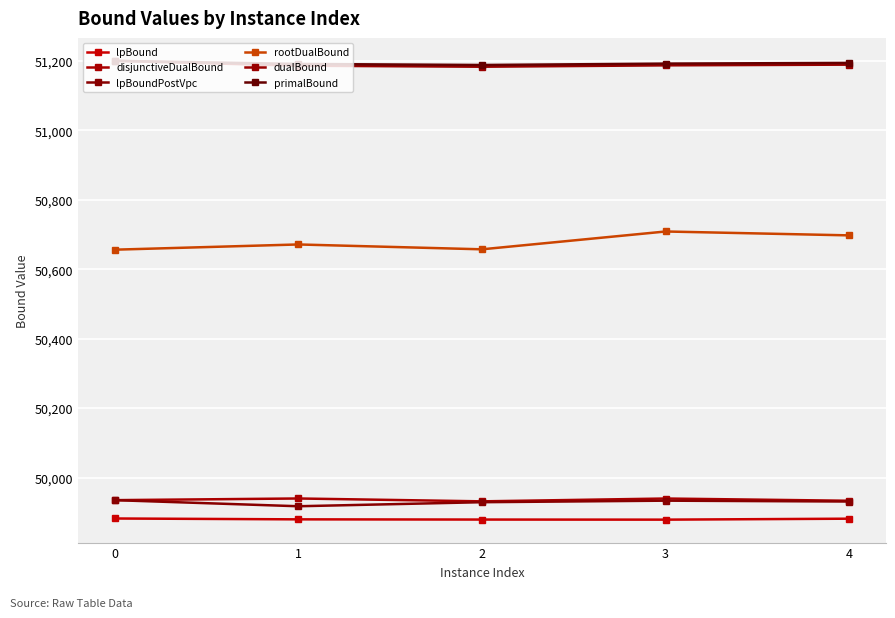

Where is rootDualBound nearest to the value 50682?

1